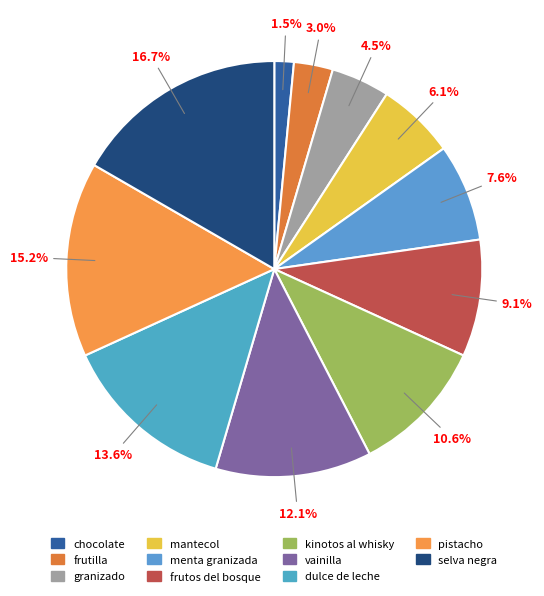

To the nearest percent, what percentage of the pie is kinotos al whisky?

11%